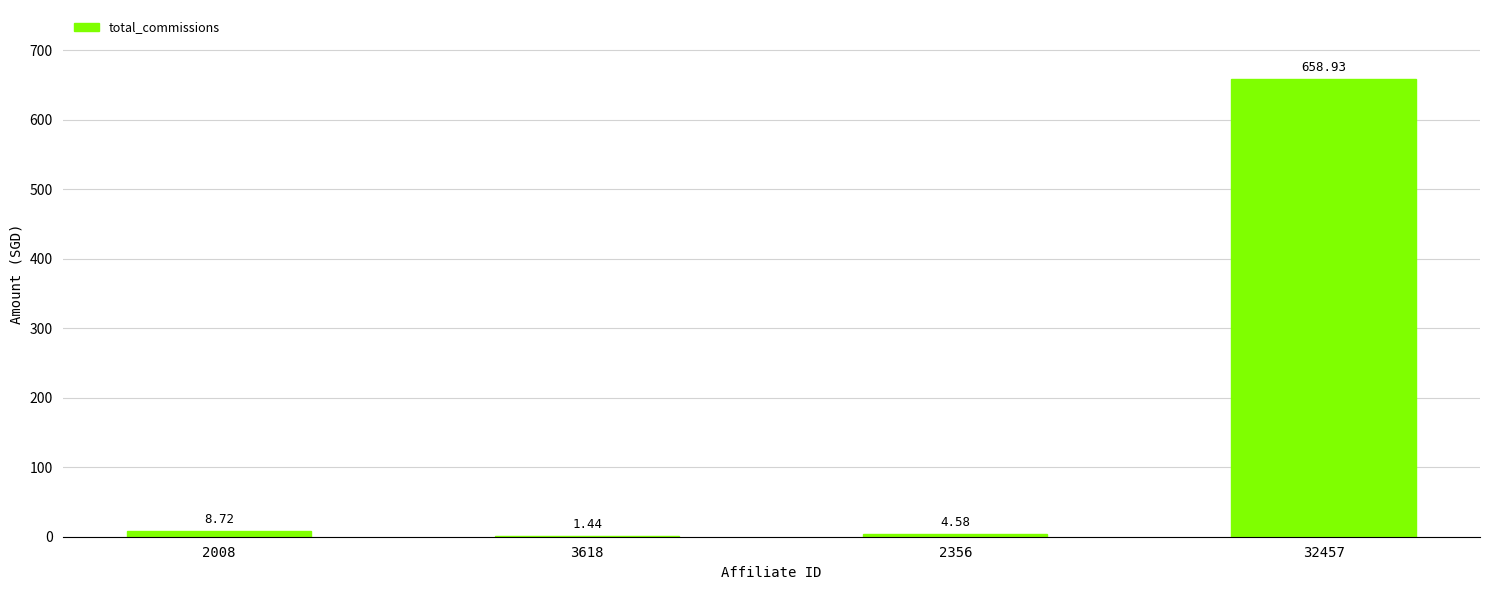

What is the sum of the values at 2356 and 2008?

13.3